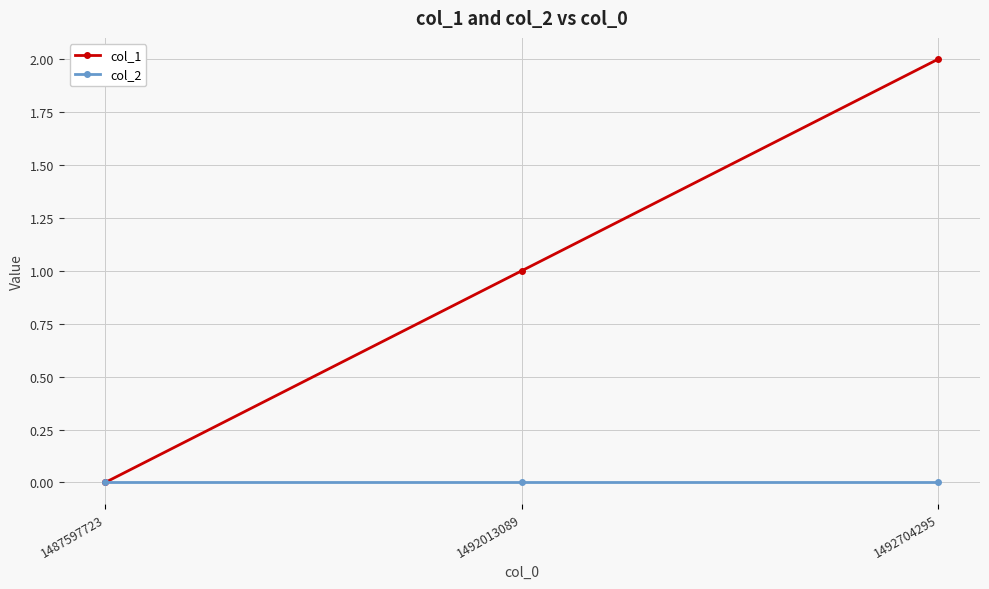

Rank the series by their average value, from highest to lowest.

col_1, col_2